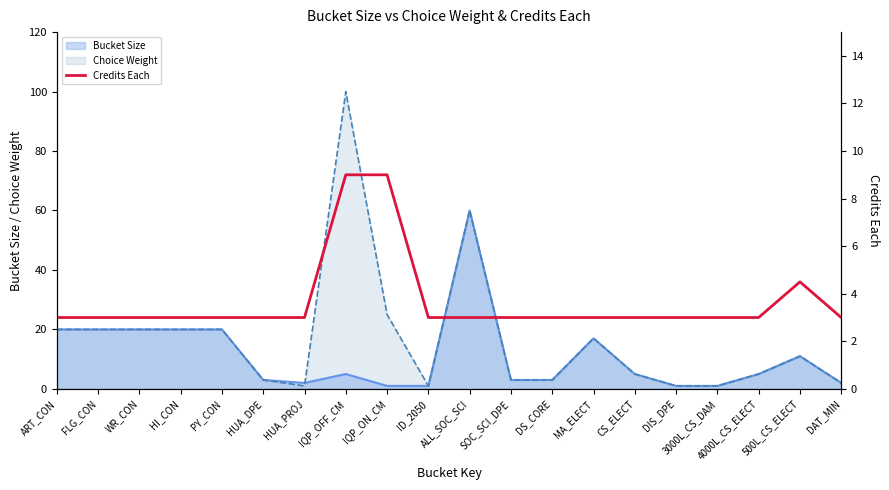

What is the difference between the maximum and minimum values?

6.0